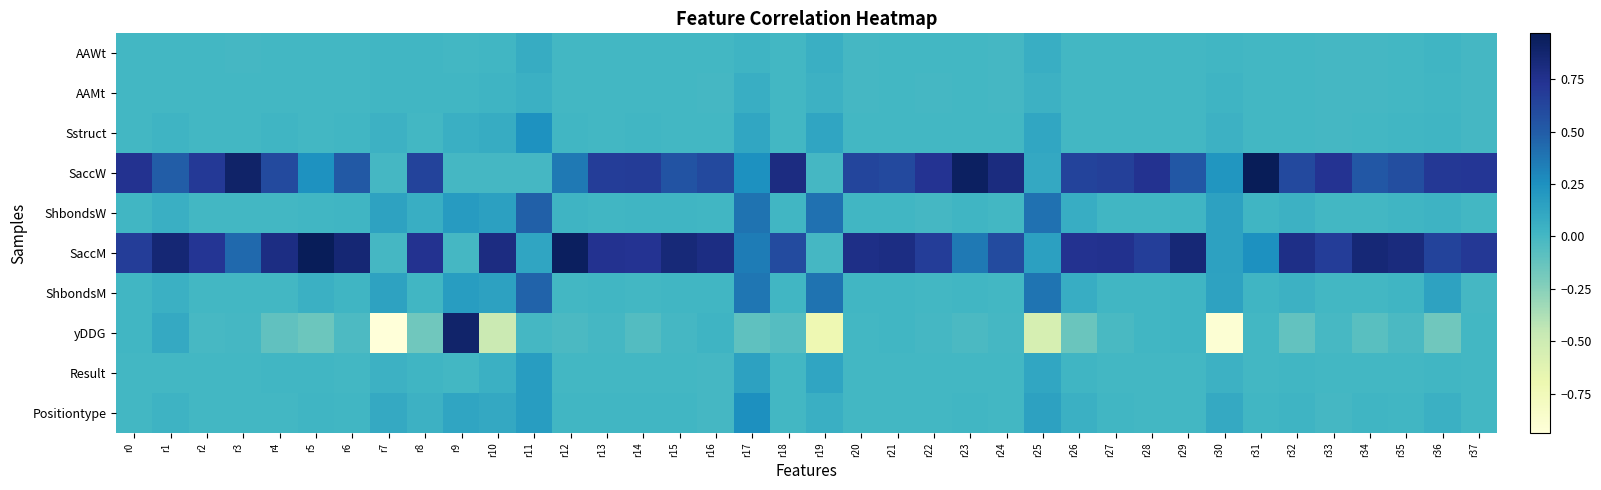

Reading left to right, transcribe all the data shown in this chart.

AAWt: r0=0.0	r1=0.0	r2=0.0	r3=0.0	r4=0.0	r5=0.0	r6=0.0	r7=0.0	r8=0.0	r9=0.0	r10=0.0	r11=0.1	r12=0.0	r13=0.0	r14=0.0	r15=0.0	r16=0.0	r17=0.0	r18=0.0	r19=0.1	r20=0.0	r21=0.0	r22=0.0	r23=0.0	r24=0.0	r25=0.1	r26=0.0	r27=0.0	r28=0.0	r29=0.0	r30=0.0	r31=0.0	r32=0.0	r33=0.0	r34=0.0	r35=0.0	r36=0.0	r37=0.0
AAMt: r0=0.0	r1=0.0	r2=0.0	r3=0.0	r4=0.0	r5=0.0	r6=0.0	r7=0.0	r8=0.0	r9=0.0	r10=0.0	r11=0.0	r12=0.0	r13=0.0	r14=0.0	r15=0.0	r16=0.0	r17=0.1	r18=0.0	r19=0.0	r20=0.0	r21=0.0	r22=0.0	r23=0.0	r24=0.0	r25=0.0	r26=0.0	r27=0.0	r28=0.0	r29=0.0	r30=0.0	r31=0.0	r32=0.0	r33=0.0	r34=0.0	r35=0.0	r36=0.0	r37=0.0
Sstruct: r0=0.0	r1=0.0	r2=0.0	r3=0.0	r4=0.0	r5=0.0	r6=0.0	r7=0.0	r8=0.0	r9=0.1	r10=0.1	r11=0.2	r12=0.0	r13=0.0	r14=0.0	r15=0.0	r16=0.0	r17=0.1	r18=0.0	r19=0.1	r20=0.0	r21=0.0	r22=0.0	r23=0.0	r24=0.0	r25=0.1	r26=0.0	r27=0.0	r28=0.0	r29=0.0	r30=0.0	r31=0.0	r32=0.0	r33=0.0	r34=0.0	r35=0.0	r36=0.0	r37=0.0
SaccW: r0=0.7	r1=0.5	r2=0.7	r3=0.9	r4=0.6	r5=0.2	r6=0.5	r7=0.0	r8=0.6	r9=0.0	r10=0.0	r11=0.0	r12=0.4	r13=0.7	r14=0.7	r15=0.5	r16=0.6	r17=0.2	r18=0.8	r19=0.0	r20=0.6	r21=0.6	r22=0.7	r23=0.9	r24=0.8	r25=0.1	r26=0.6	r27=0.7	r28=0.7	r29=0.5	r30=0.2	r31=1.0	r32=0.6	r33=0.7	r34=0.5	r35=0.6	r36=0.7	r37=0.7
ShbondsW: r0=0.0	r1=0.1	r2=0.0	r3=0.0	r4=0.0	r5=0.0	r6=0.0	r7=0.1	r8=0.1	r9=0.2	r10=0.2	r11=0.5	r12=0.0	r13=0.0	r14=0.0	r15=0.0	r16=0.0	r17=0.4	r18=0.0	r19=0.4	r20=0.0	r21=0.0	r22=0.0	r23=0.0	r24=0.0	r25=0.4	r26=0.1	r27=0.0	r28=0.0	r29=0.0	r30=0.1	r31=0.0	r32=0.0	r33=0.0	r34=0.0	r35=0.0	r36=0.0	r37=0.0
SaccM: r0=0.7	r1=0.9	r2=0.7	r3=0.4	r4=0.8	r5=1.0	r6=0.9	r7=0.0	r8=0.7	r9=0.0	r10=0.8	r11=0.1	r12=0.9	r13=0.7	r14=0.7	r15=0.8	r16=0.8	r17=0.3	r18=0.6	r19=0.0	r20=0.8	r21=0.8	r22=0.7	r23=0.4	r24=0.6	r25=0.2	r26=0.7	r27=0.7	r28=0.7	r29=0.8	r30=0.1	r31=0.2	r32=0.8	r33=0.7	r34=0.8	r35=0.8	r36=0.6	r37=0.7
ShbondsM: r0=0.0	r1=0.1	r2=0.0	r3=0.0	r4=0.0	r5=0.0	r6=0.0	r7=0.1	r8=0.0	r9=0.2	r10=0.1	r11=0.5	r12=0.0	r13=0.0	r14=0.0	r15=0.0	r16=0.0	r17=0.4	r18=0.0	r19=0.4	r20=0.0	r21=0.0	r22=0.0	r23=0.0	r24=0.0	r25=0.4	r26=0.1	r27=0.0	r28=0.0	r29=0.0	r30=0.1	r31=0.0	r32=0.0	r33=0.0	r34=0.0	r35=0.0	r36=0.1	r37=0.0
yDDG: r0=0.0	r1=0.1	r2=-0.0	r3=-0.0	r4=-0.1	r5=-0.2	r6=-0.0	r7=-0.9	r8=-0.2	r9=0.9	r10=-0.5	r11=0.0	r12=-0.0	r13=0.0	r14=-0.1	r15=0.0	r16=0.0	r17=-0.1	r18=-0.1	r19=-0.7	r20=0.0	r21=0.0	r22=-0.0	r23=-0.0	r24=-0.0	r25=-0.6	r26=-0.1	r27=-0.0	r28=0.0	r29=0.0	r30=-0.9	r31=0.0	r32=-0.1	r33=-0.0	r34=-0.1	r35=-0.0	r36=-0.2	r37=0.0
Result: r0=0.0	r1=0.0	r2=0.0	r3=0.0	r4=0.0	r5=0.0	r6=0.0	r7=0.0	r8=0.0	r9=0.0	r10=0.0	r11=0.2	r12=0.0	r13=0.0	r14=0.0	r15=0.0	r16=0.0	r17=0.1	r18=0.0	r19=0.1	r20=0.0	r21=0.0	r22=0.0	r23=0.0	r24=0.0	r25=0.1	r26=0.0	r27=0.0	r28=0.0	r29=0.0	r30=0.0	r31=0.0	r32=0.0	r33=0.0	r34=0.0	r35=0.0	r36=0.0	r37=0.0
Positiontype: r0=0.0	r1=0.0	r2=0.0	r3=0.0	r4=0.0	r5=0.0	r6=0.0	r7=0.1	r8=0.0	r9=0.1	r10=0.1	r11=0.2	r12=0.0	r13=0.0	r14=0.0	r15=0.0	r16=0.0	r17=0.3	r18=0.0	r19=0.1	r20=0.0	r21=0.0	r22=0.0	r23=0.0	r24=0.0	r25=0.1	r26=0.0	r27=0.0	r28=0.0	r29=0.0	r30=0.1	r31=0.0	r32=0.0	r33=0.0	r34=0.0	r35=0.0	r36=0.1	r37=0.0